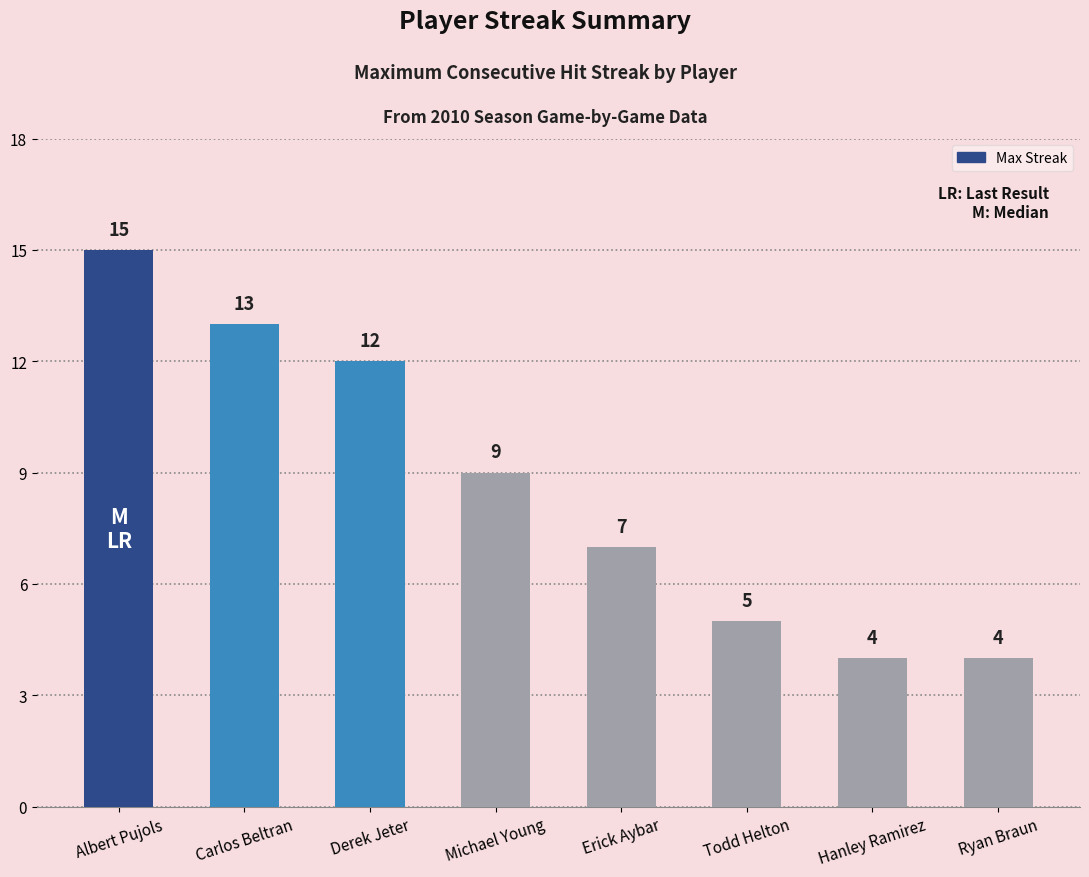

What is the difference between the second highest and second lowest values?

9